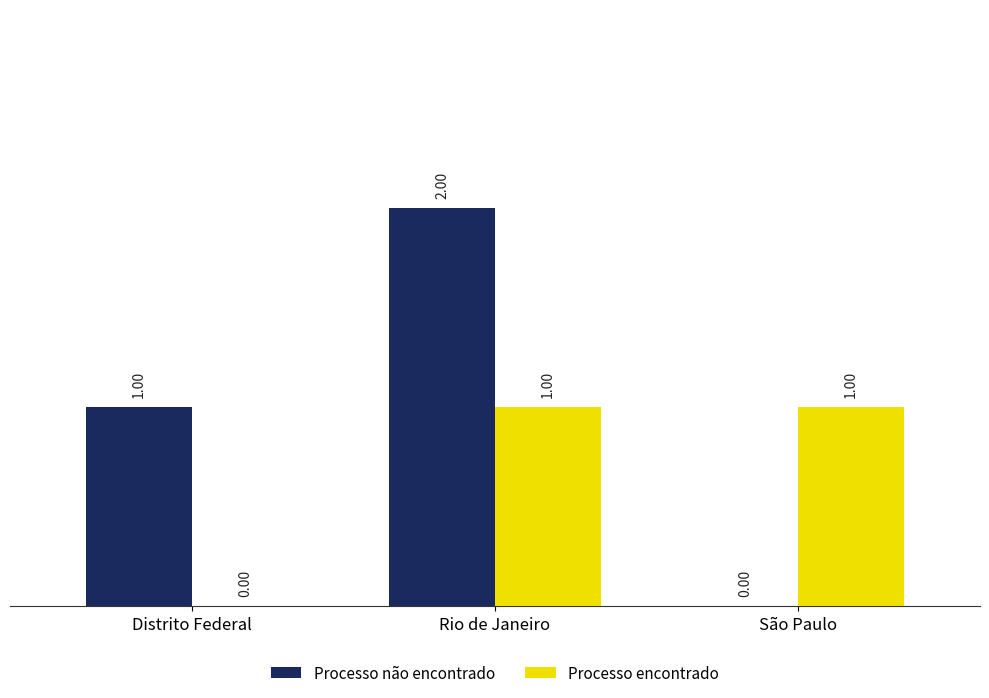

The value of Processo encontrado at Distrito Federal is 1. True or false?

False